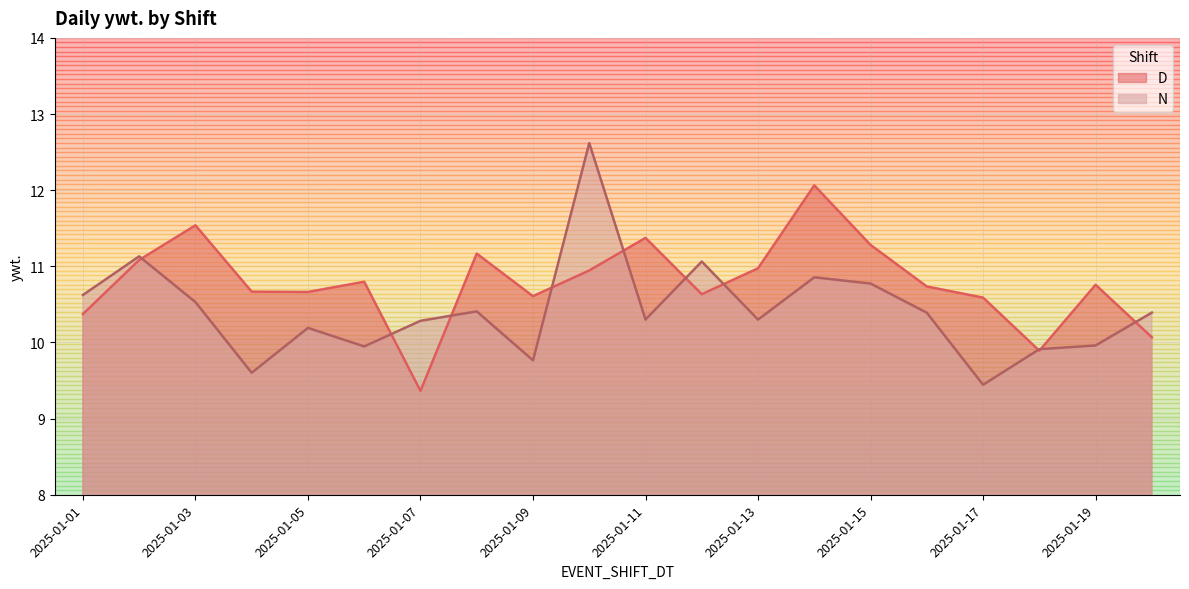

List the series in order of their peak value, lowest first.

D, N